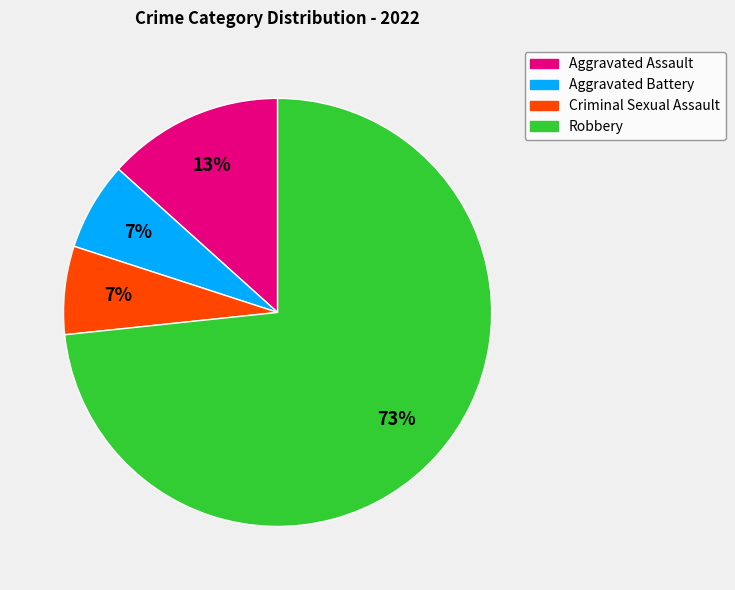

Count the number of slices in the pie.

4